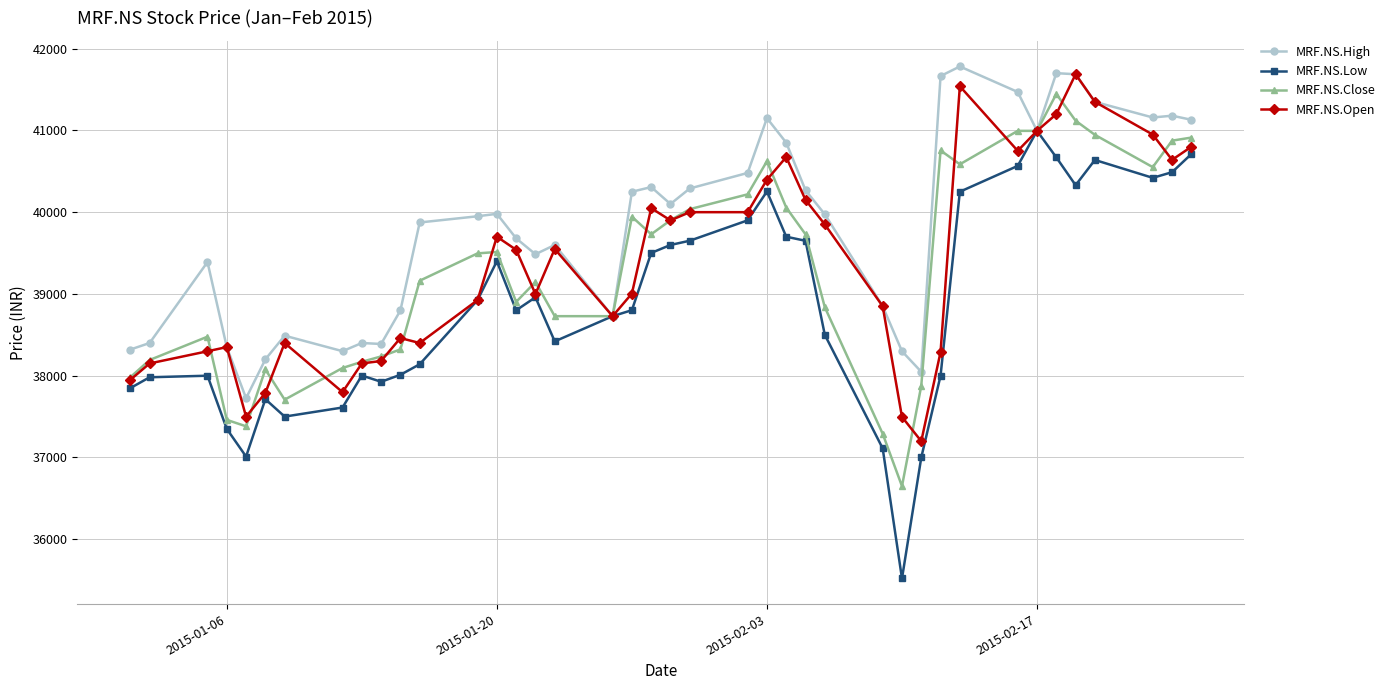

True or false: MRF.NS.Low has more than 1 points higher than both neighbors.

True